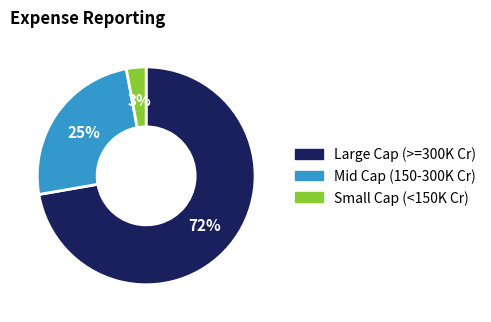

To the nearest percent, what portion does Large Cap (>=300K Cr) represent?

72%